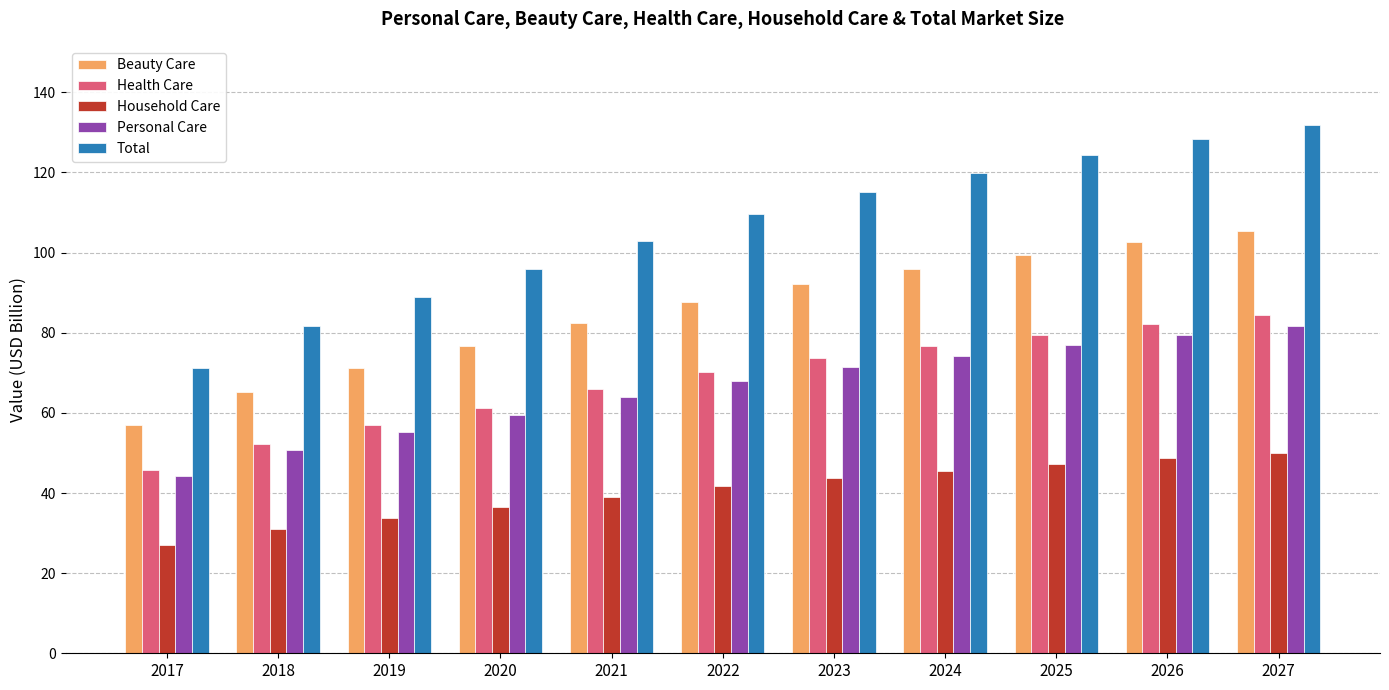

Reading left to right, transcribe all the data shown in this chart.

Beauty Care: 57.1	65.3	71.2	76.6	82.4	87.7	92.1	95.8	99.4	102.6	105.5
Health Care: 45.6	52.3	57.0	61.3	65.9	70.2	73.7	76.6	79.5	82.1	84.4
Household Care: 27.1	31.0	33.8	36.4	39.1	41.7	43.7	45.5	47.2	48.7	50.1
Personal Care: 44.2	50.6	55.2	59.4	63.8	68.0	71.4	74.2	77.1	79.5	81.7
Total: 71.3	81.6	89.0	95.8	103.0	109.7	115.1	119.8	124.3	128.3	131.8